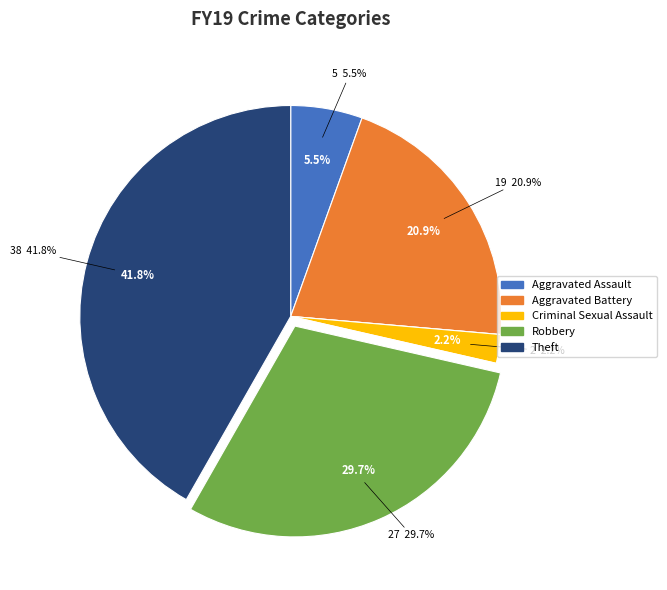

Does any single category account for the majority?

No